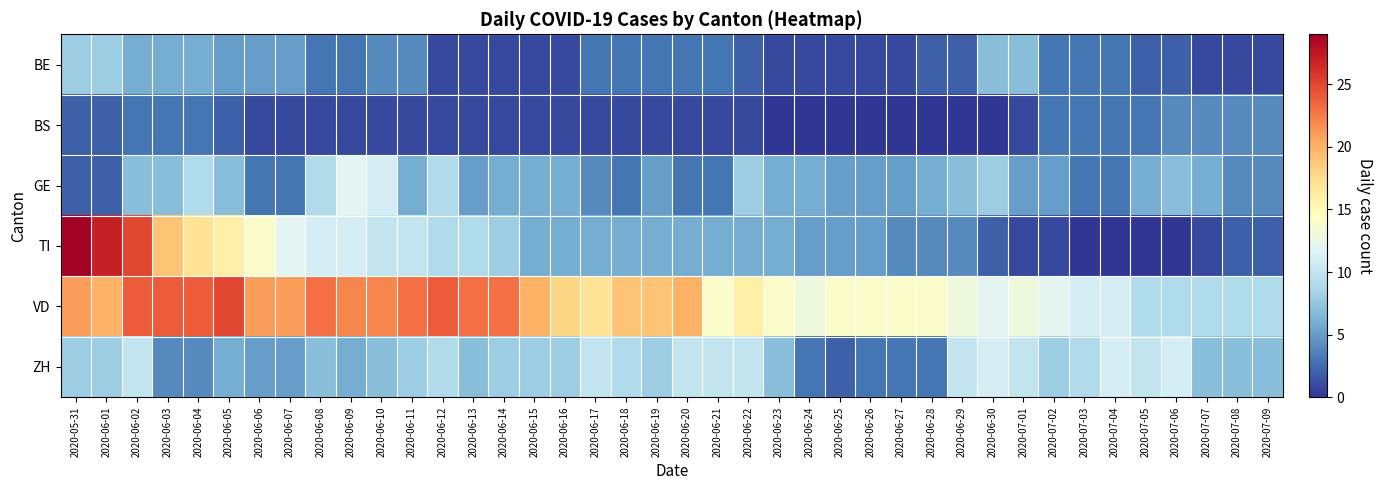

Which category has the highest value across all series?

2020-05-31